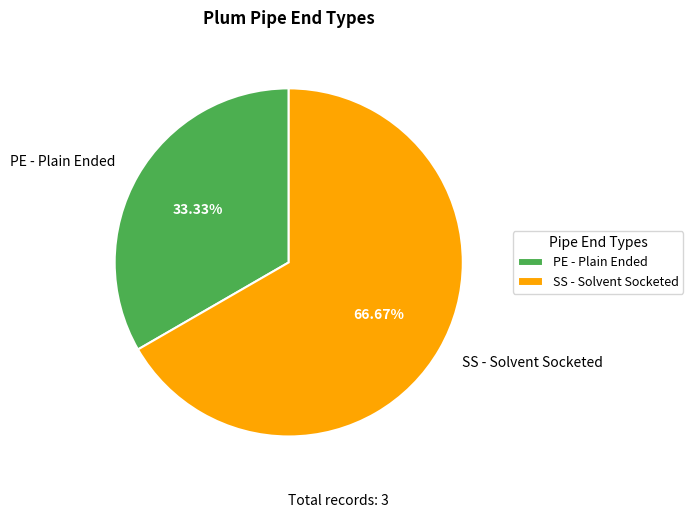

True or false: PE - Plain Ended accounts for 23% of the total.

False